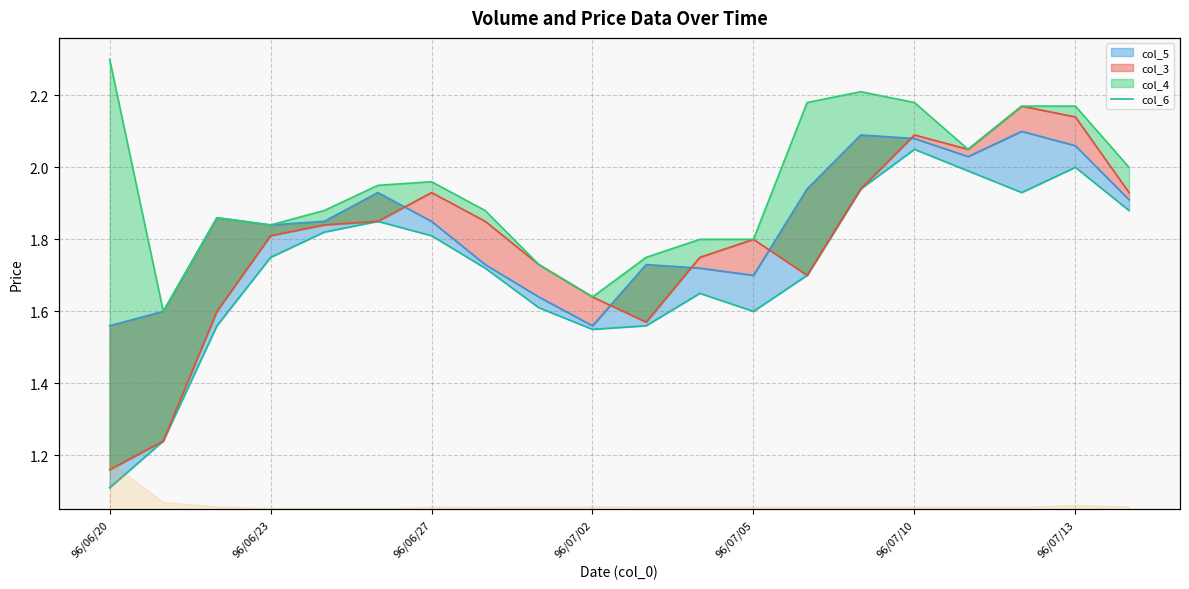

What is the difference between the maximum and second lowest values?

0.8